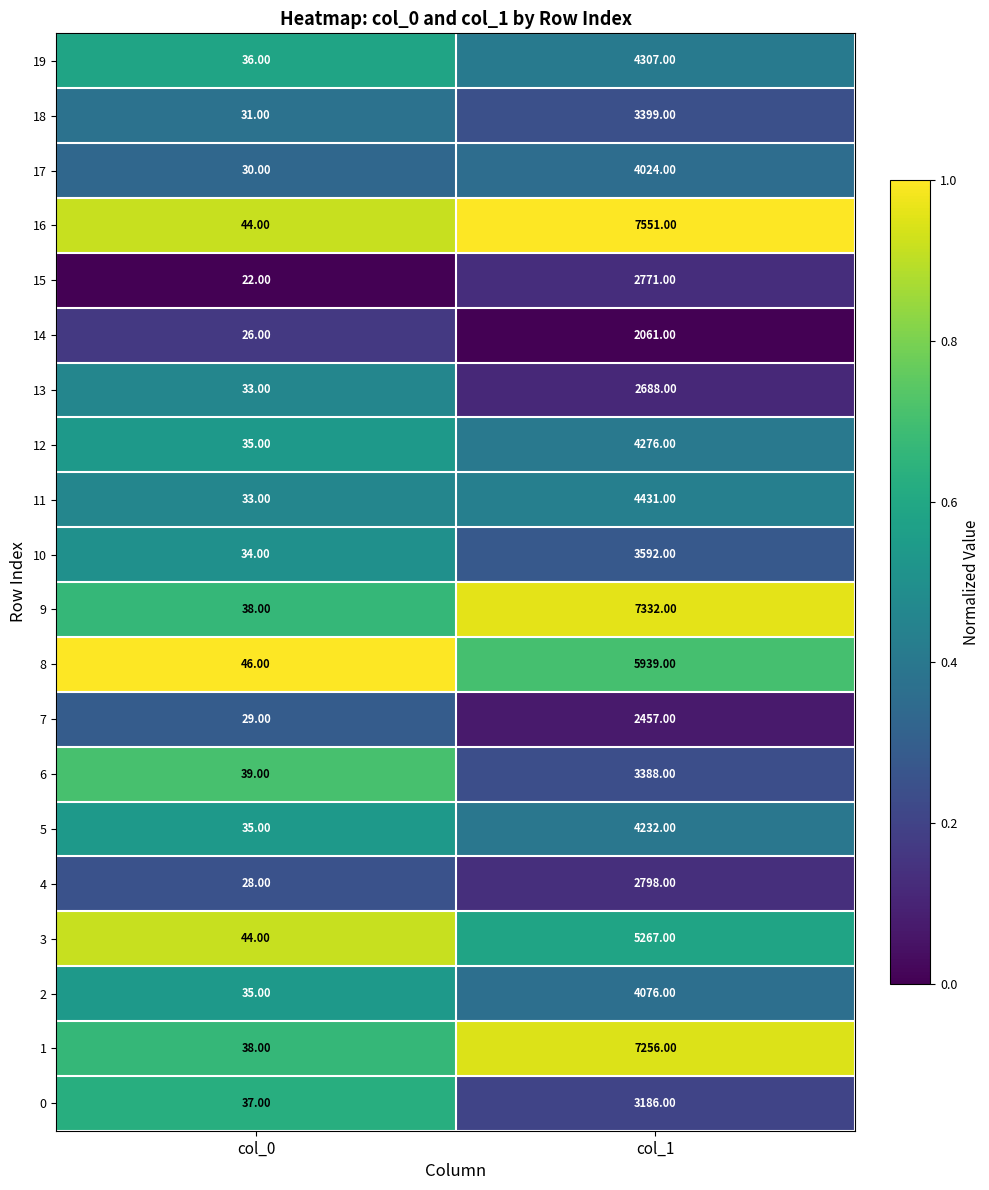

Between col_0 and col_1, which series saw the biggest shift?

16